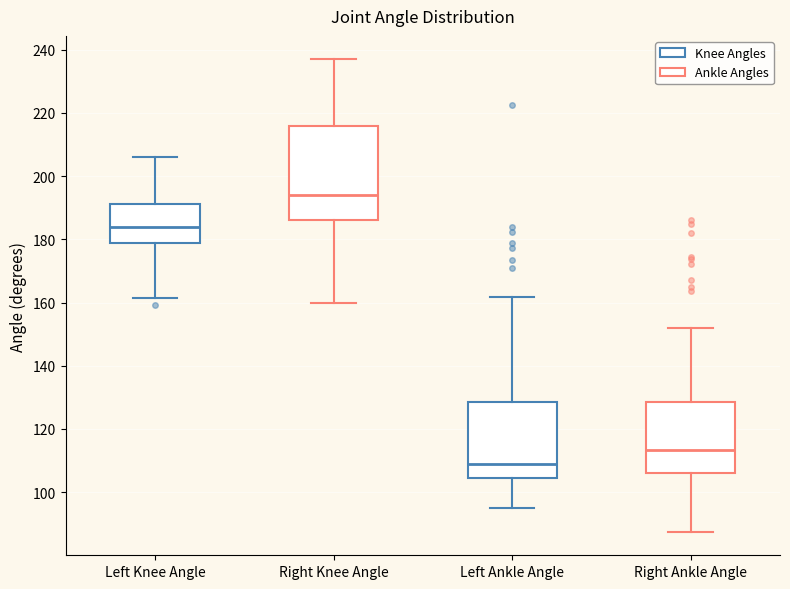

Reading left to right, read every box against the y-axis: the position of its median line, the range the box covers, and the ends of its whiskers. The values are not printed on the chart, so give them approximately, as read against the axis.

Left Knee Angle: median 184, box 178 to 192, whiskers 162 to 206
Right Knee Angle: median 194, box 186 to 216, whiskers 160 to 236
Left Ankle Angle: median 108, box 104 to 128, whiskers 94 to 162
Right Ankle Angle: median 114, box 106 to 128, whiskers 88 to 152